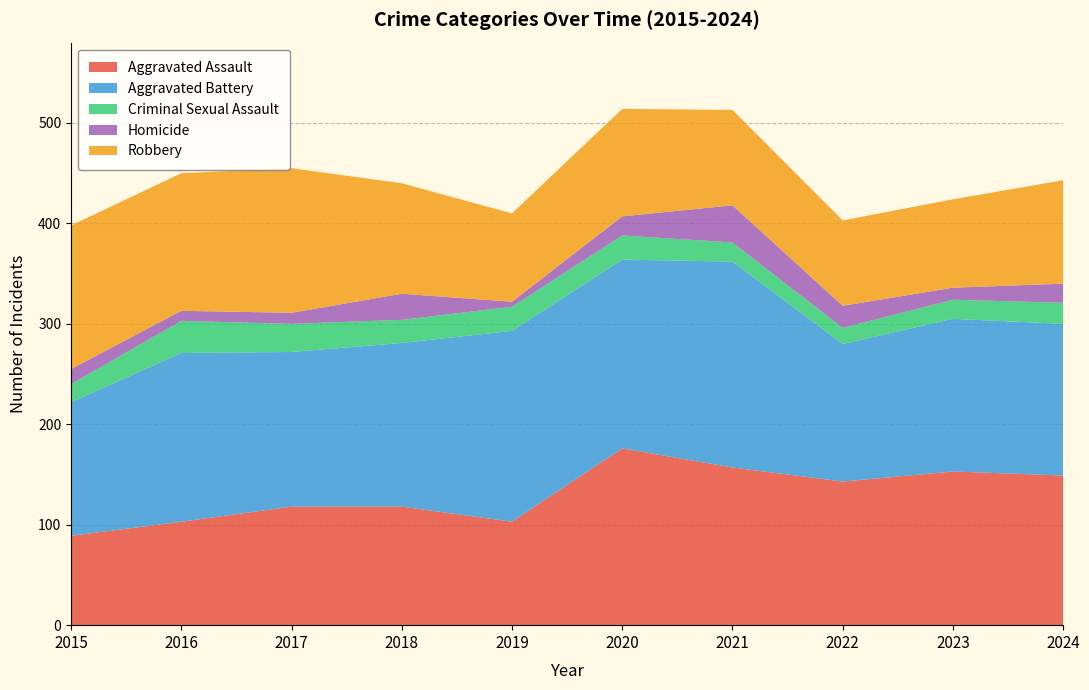

Reading left to right, list all the values displayed in this chart.

Aggravated Assault: 2015=89	2016=103	2017=118	2018=118	2019=103	2020=176	2021=157	2022=143	2023=153	2024=149
Aggravated Battery: 2015=133	2016=168	2017=154	2018=163	2019=190	2020=188	2021=205	2022=137	2023=152	2024=151
Criminal Sexual Assault: 2015=18	2016=32	2017=28	2018=23	2019=24	2020=24	2021=19	2022=16	2023=19	2024=21
Homicide: 2015=15	2016=10	2017=11	2018=26	2019=5	2020=19	2021=37	2022=22	2023=12	2024=19
Robbery: 2015=143	2016=137	2017=144	2018=110	2019=88	2020=107	2021=95	2022=85	2023=88	2024=103